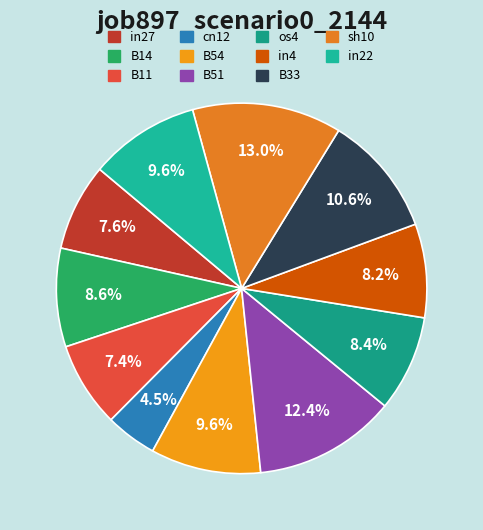

How many segments does this pie chart have?

11